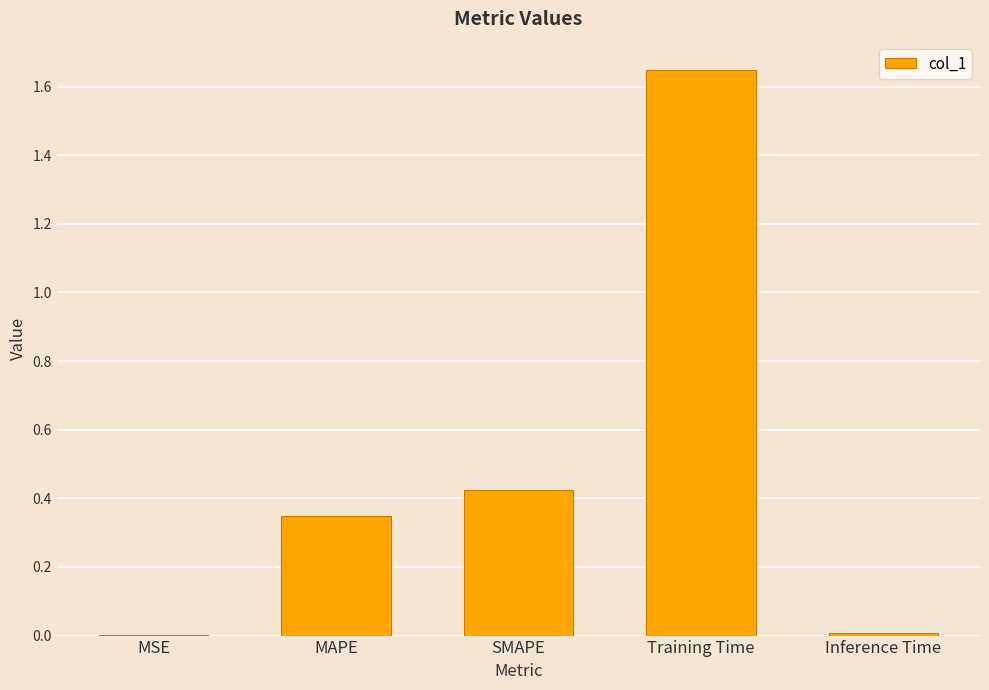

True or false: the data shows 0.0 at MSE.

True